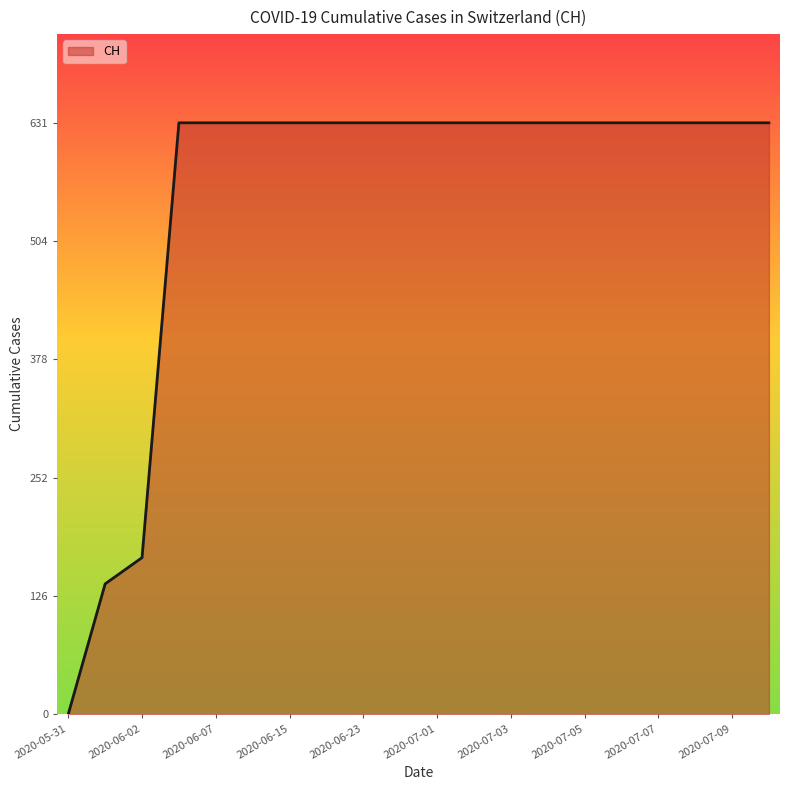

How many categories are shown in the chart?

20